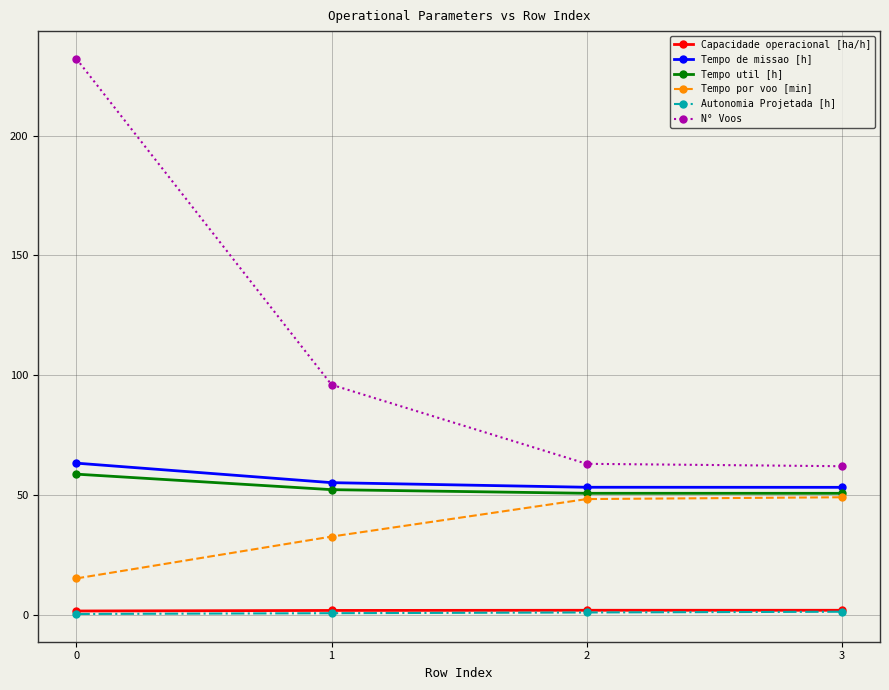

What is the value of the Tempo util [h] point at the 2nd from the left?

52.2